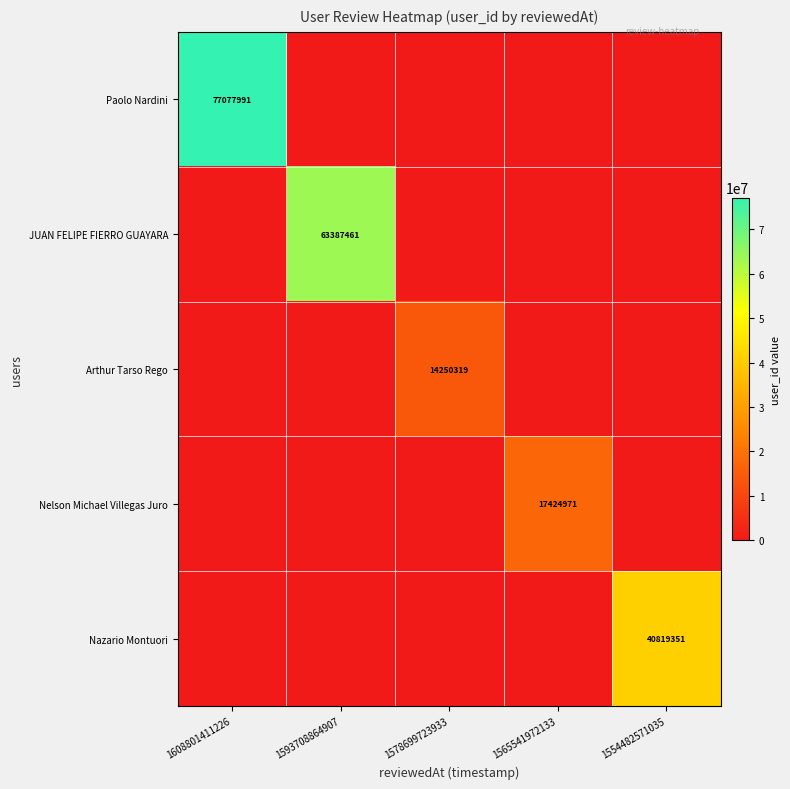

At which category does the chart reach its peak across all series?

1608801411226